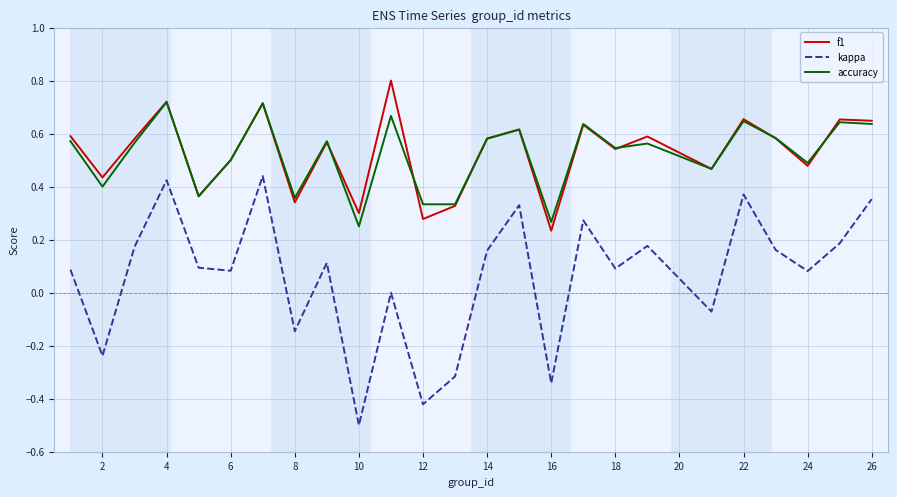

True or false: kappa and f1 cross at least once.

False